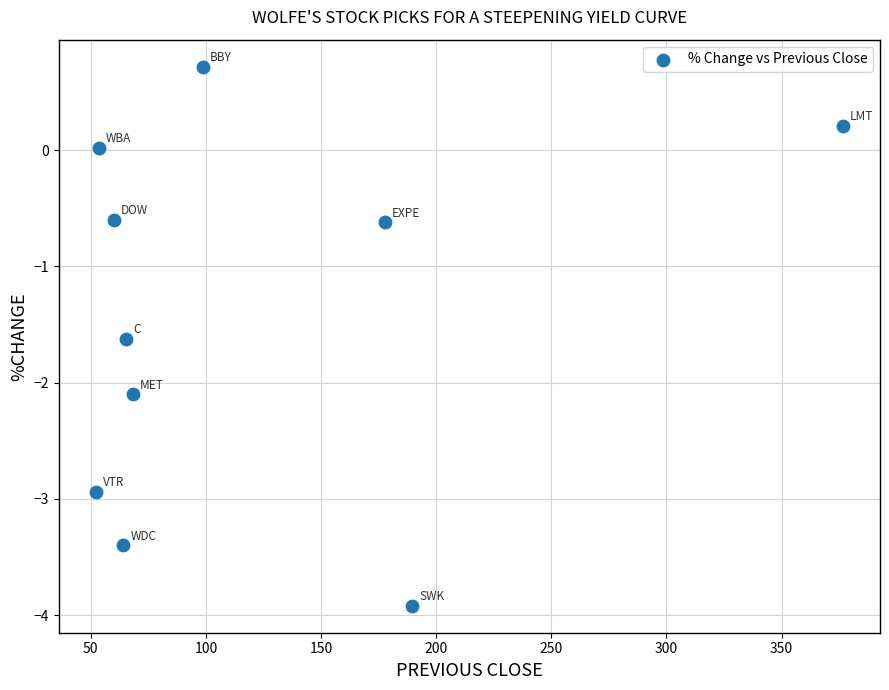

What is the average Y value?

-1.4